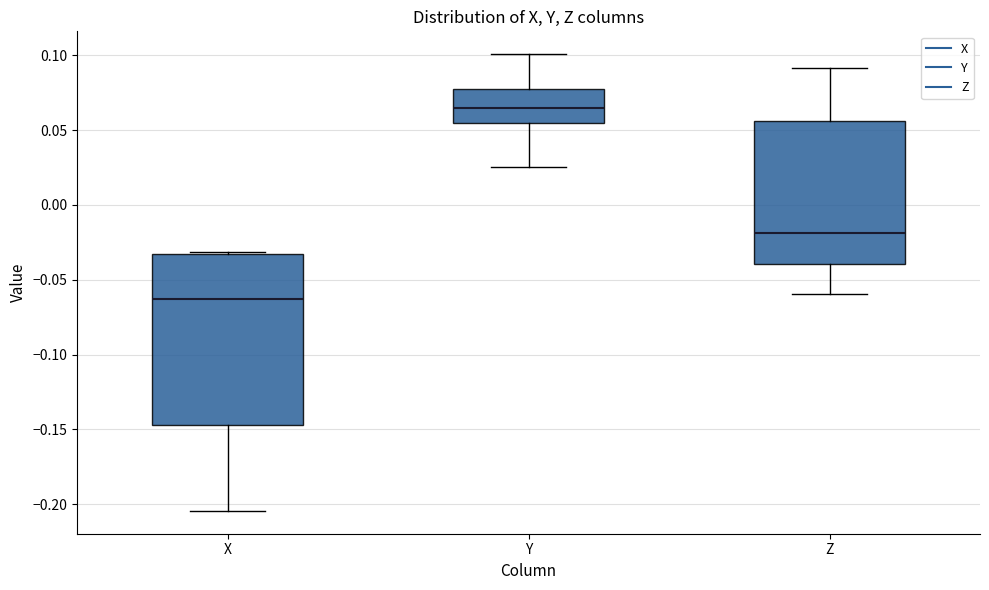

Reading left to right, read every box against the y-axis: the position of its median line, the range the box covers, and the ends of its whiskers. The values are not printed on the chart, so give them approximately, as read against the axis.

X: median -0.065, box -0.145 to -0.035, whiskers -0.205 to -0.030
Y: median 0.065, box 0.055 to 0.075, whiskers 0.025 to 0.100
Z: median -0.020, box -0.040 to 0.055, whiskers -0.060 to 0.090